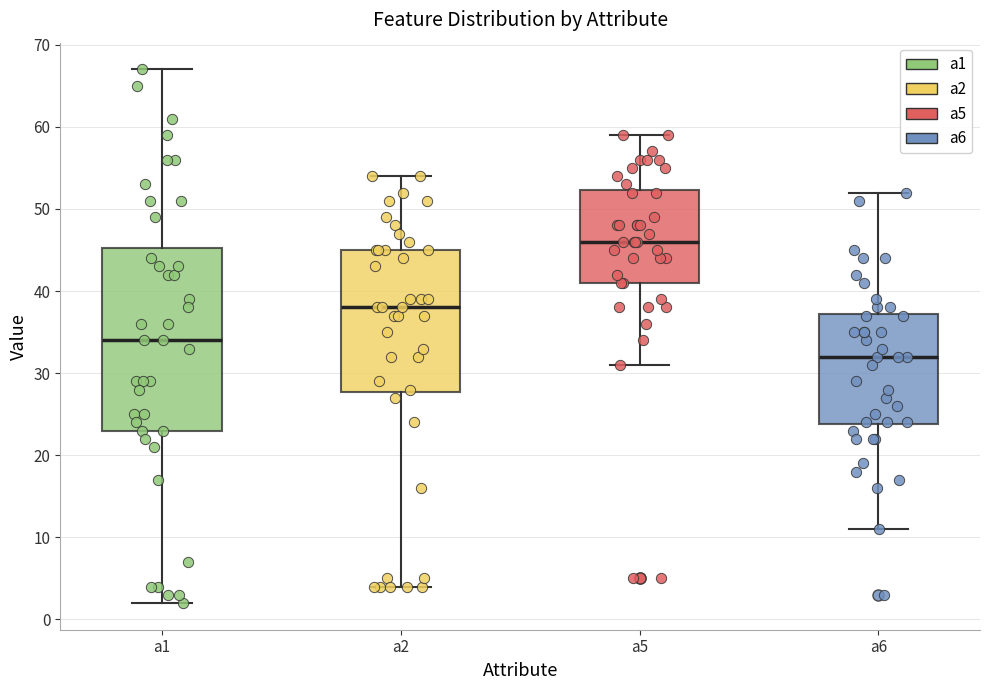

Reading left to right, transcribe this box plot: for each box, give where its median line is, the range the box spans, and where its two whiskers end, as read against the y-axis. The values are not printed on the chart, so give them approximately, as read against the axis.

a1: median 34, box 23 to 45, whiskers 2 to 67
a2: median 38, box 28 to 45, whiskers 4 to 54
a5: median 46, box 41 to 52, whiskers 31 to 59
a6: median 32, box 24 to 37, whiskers 11 to 52